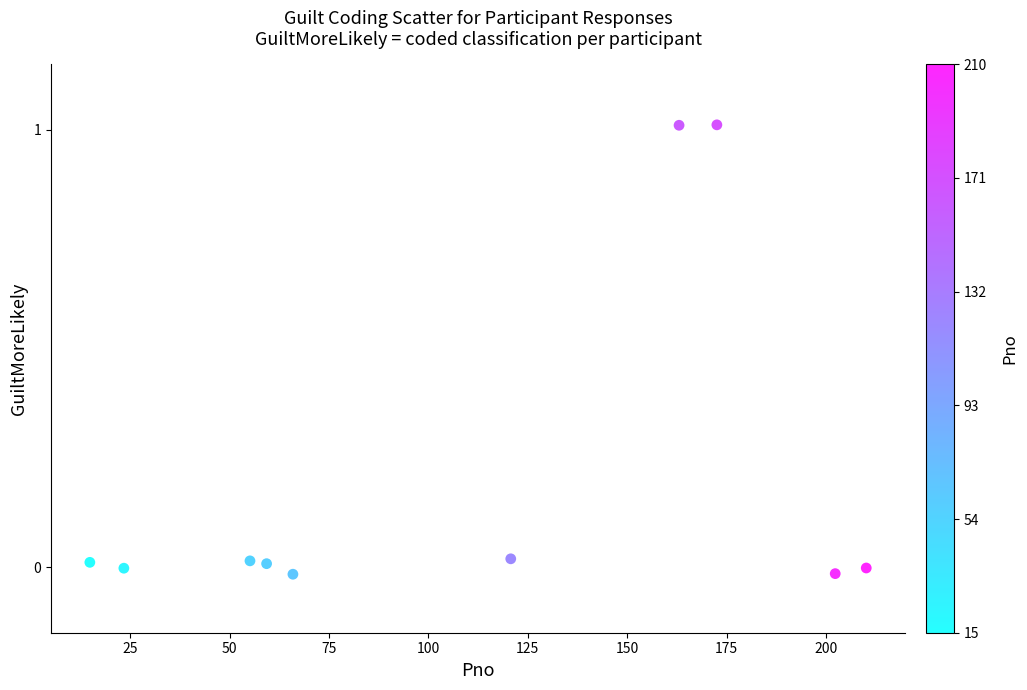

What is the range of X values (max minus min)?

195.3